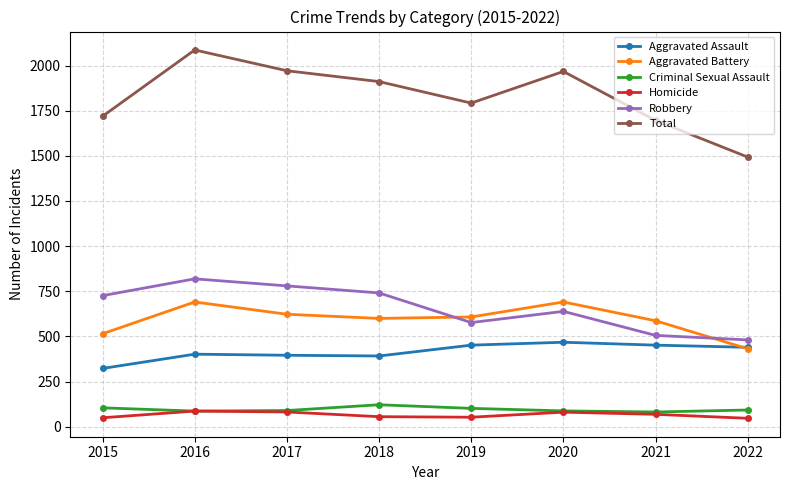

At 2015, list the series in order from largest to smallest.

Total, Robbery, Aggravated Battery, Aggravated Assault, Criminal Sexual Assault, Homicide